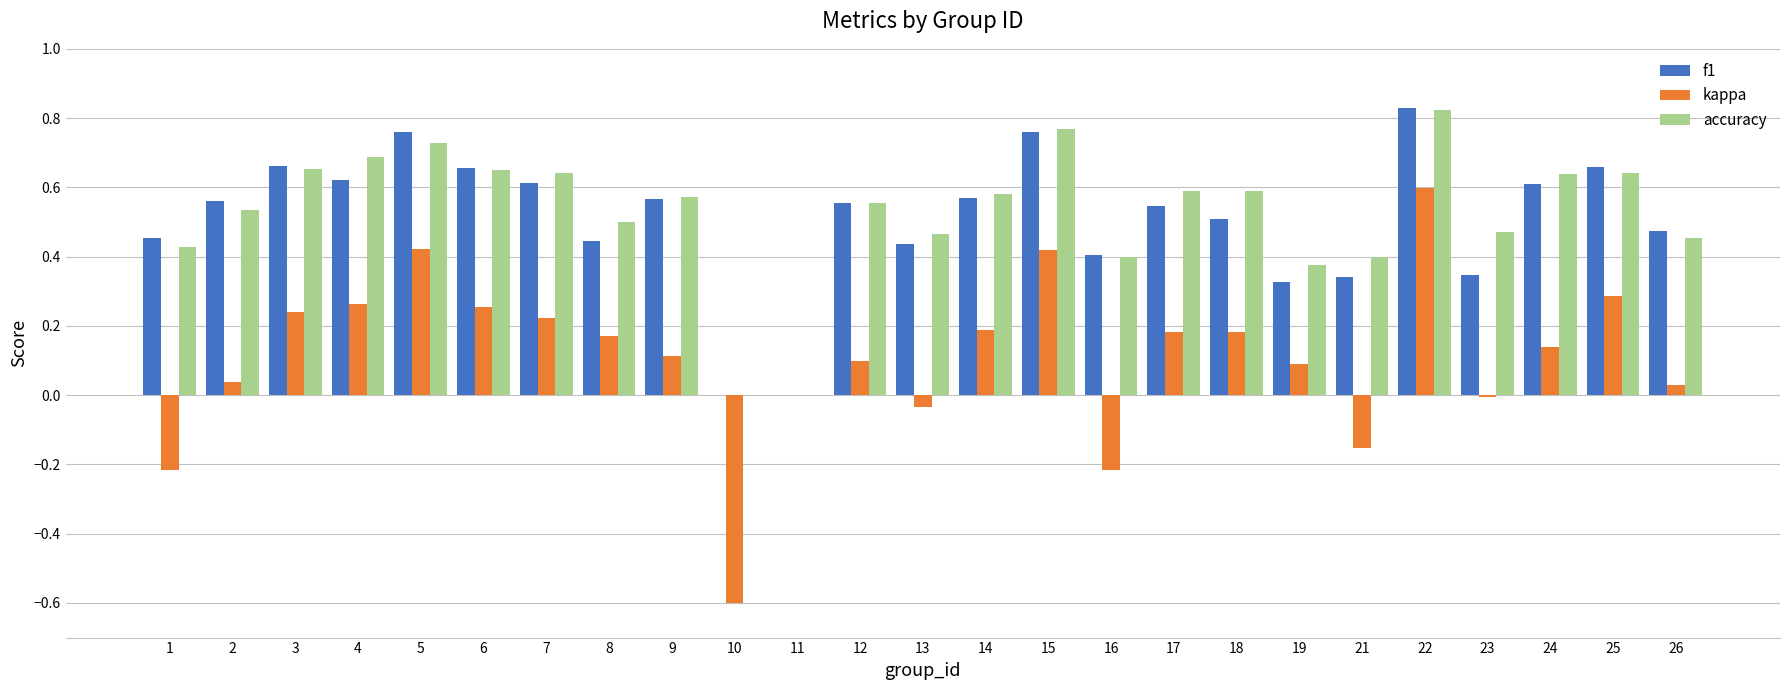

Which series changed the most between 3 and 7?

f1